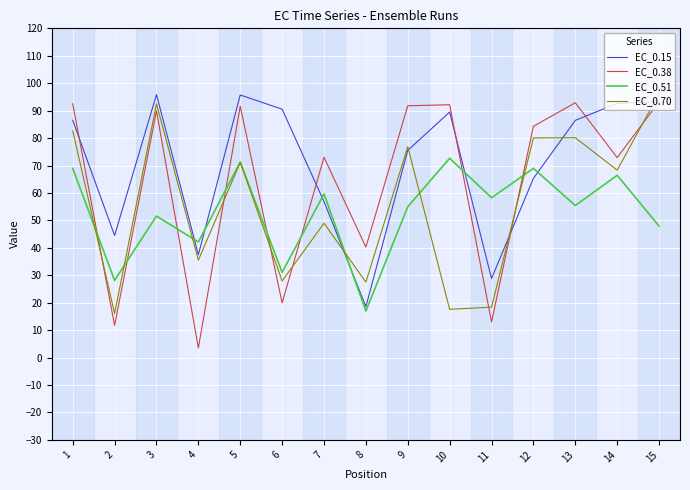

What is the smallest value displayed?

3.5